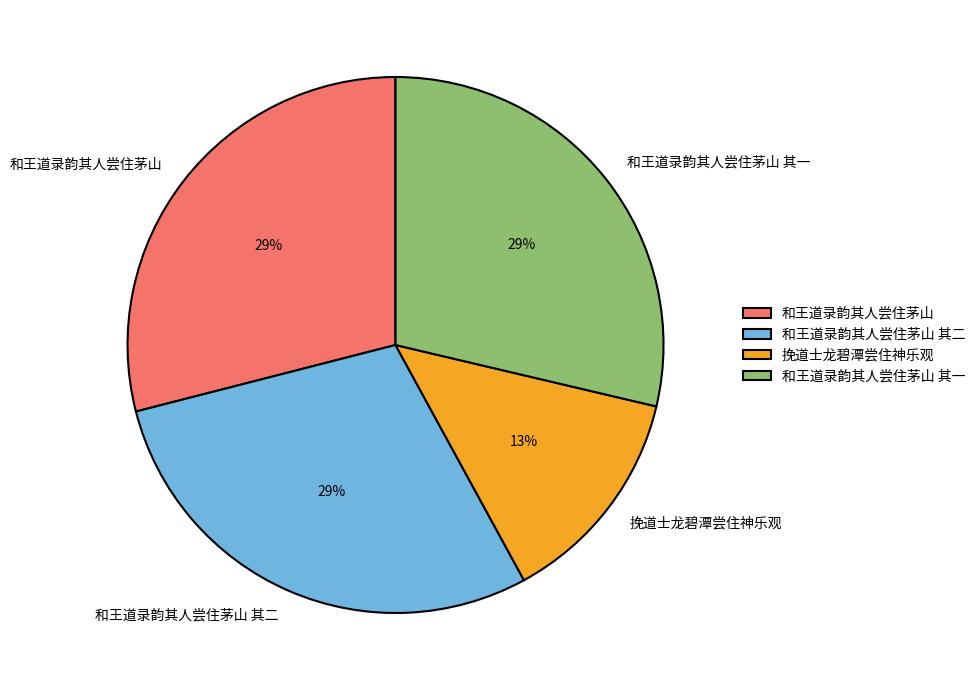

Between 和王道录韵其人尝住茅山 其二 and 挽道士龙碧潭尝住神乐观, which is larger?

和王道录韵其人尝住茅山 其二